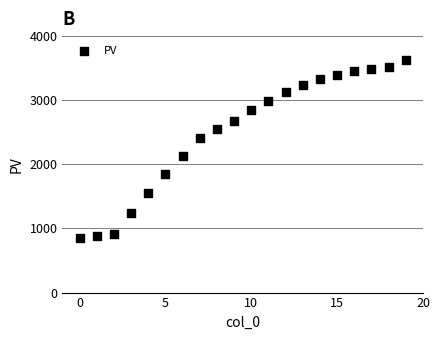

What Y value in the scatter plot is closest to 2242?

2137